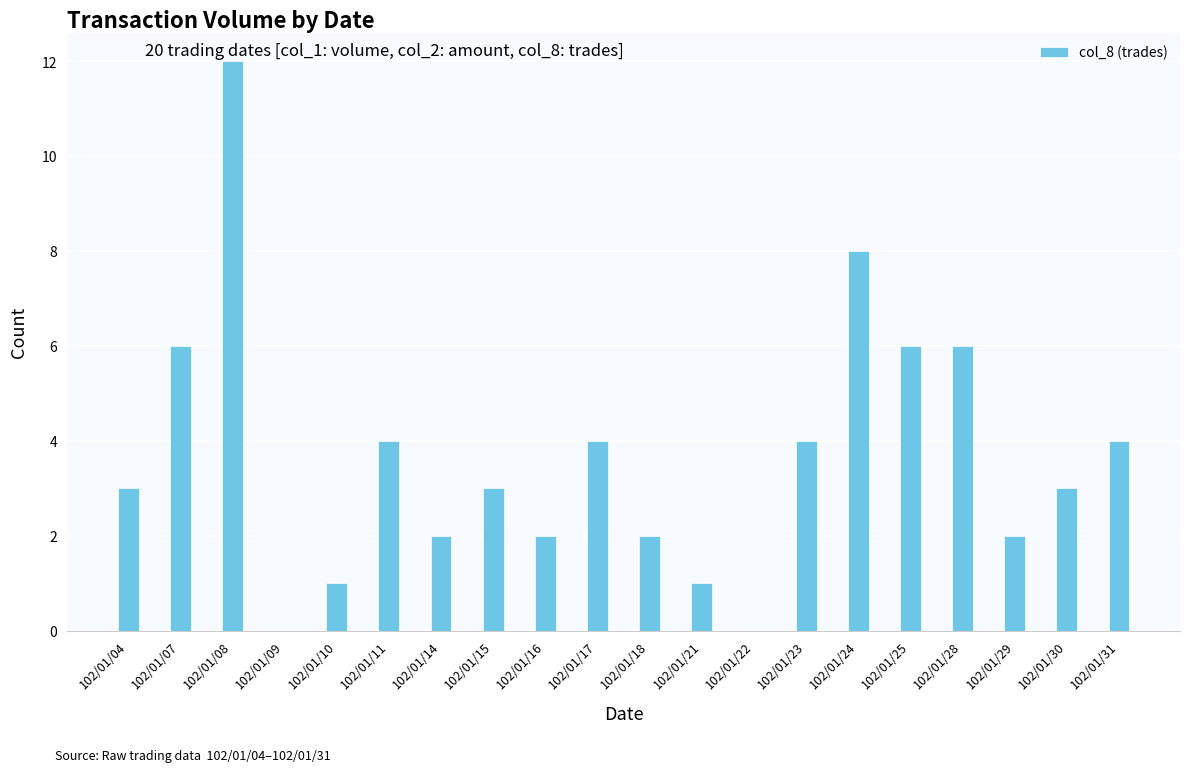

Which has a higher value, 102/01/29 or 102/01/09?

102/01/29